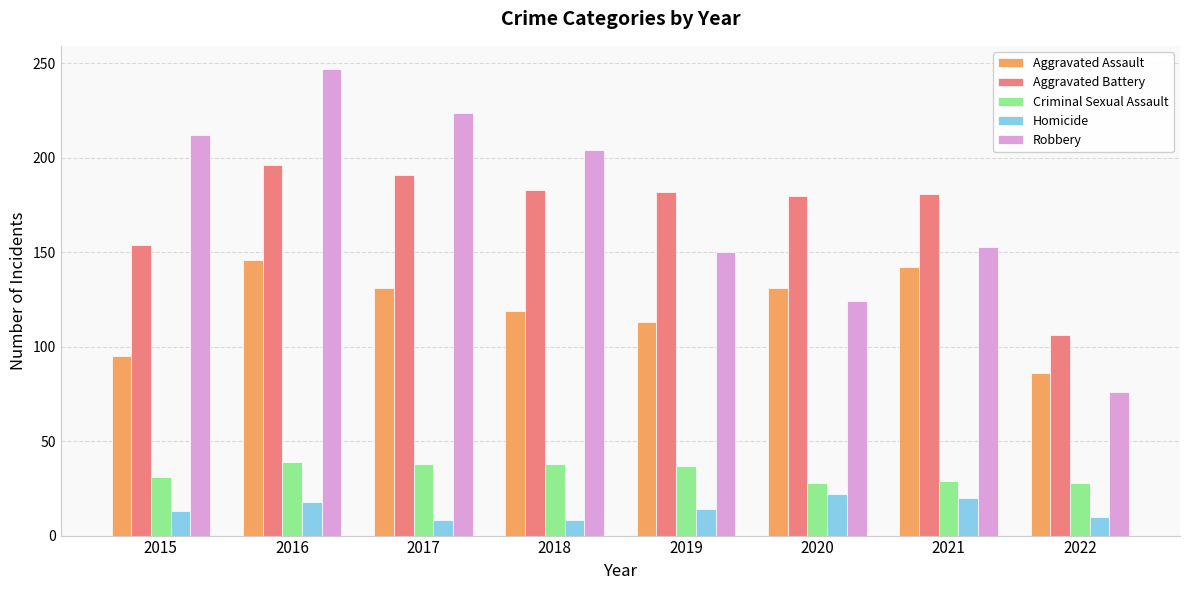

What is the value of the Aggravated Assault bar at the 5th from the left?

113